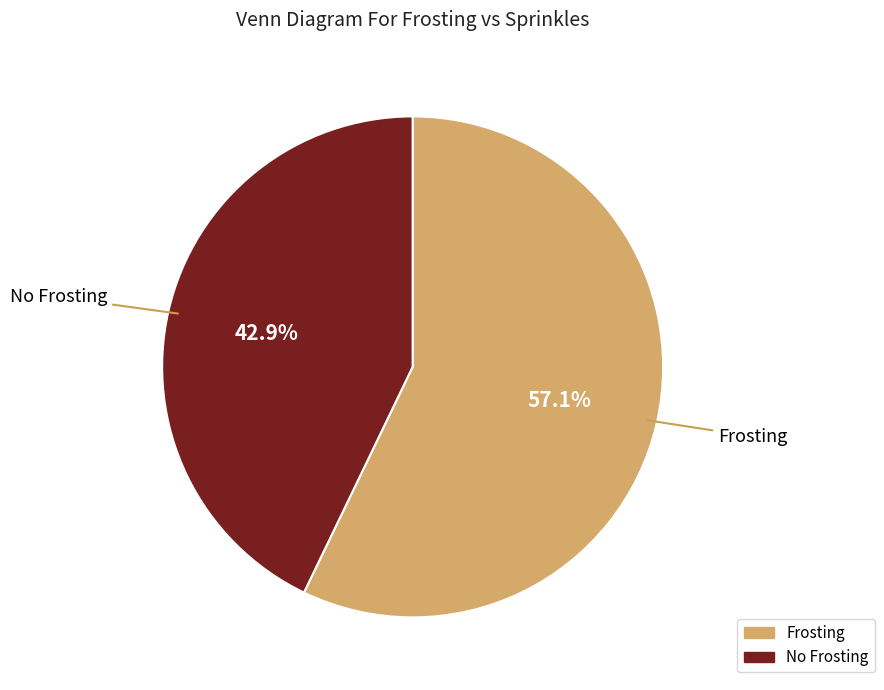

Is the sum of Frosting and No Frosting greater than half?

Yes